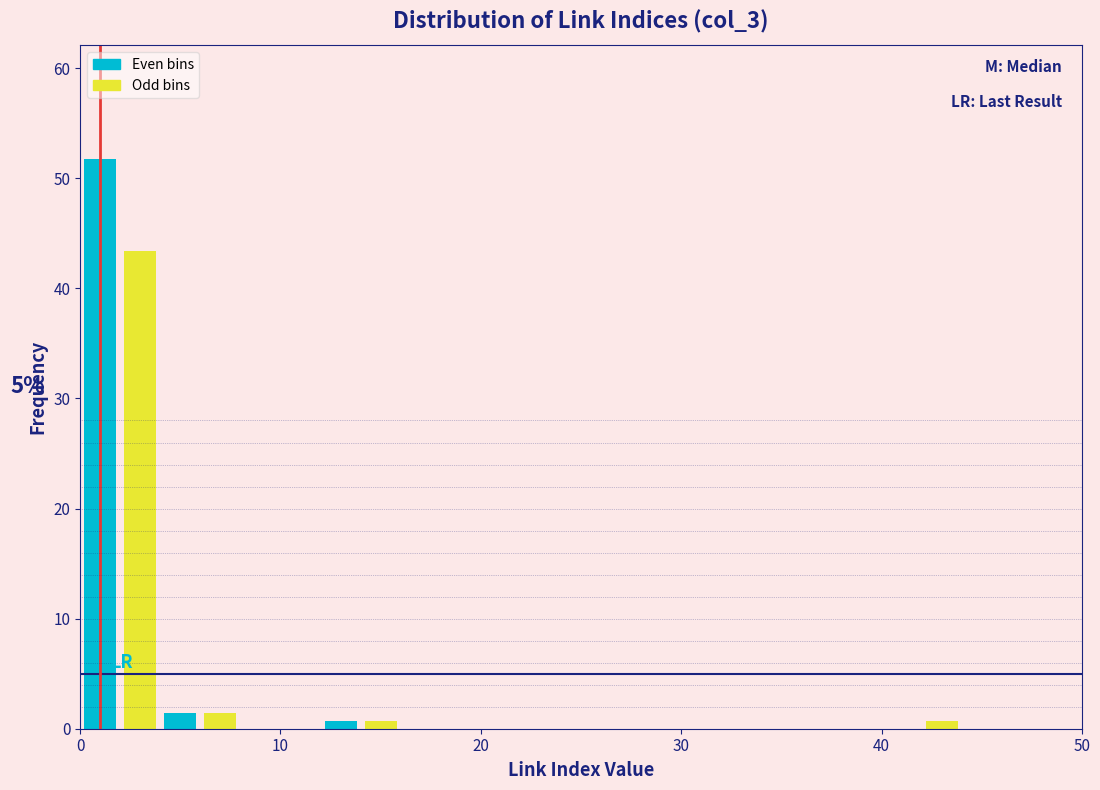

Around what value on the x-axis is the tallest bar? Give the approximate position of its centre, as read against the axis.

1